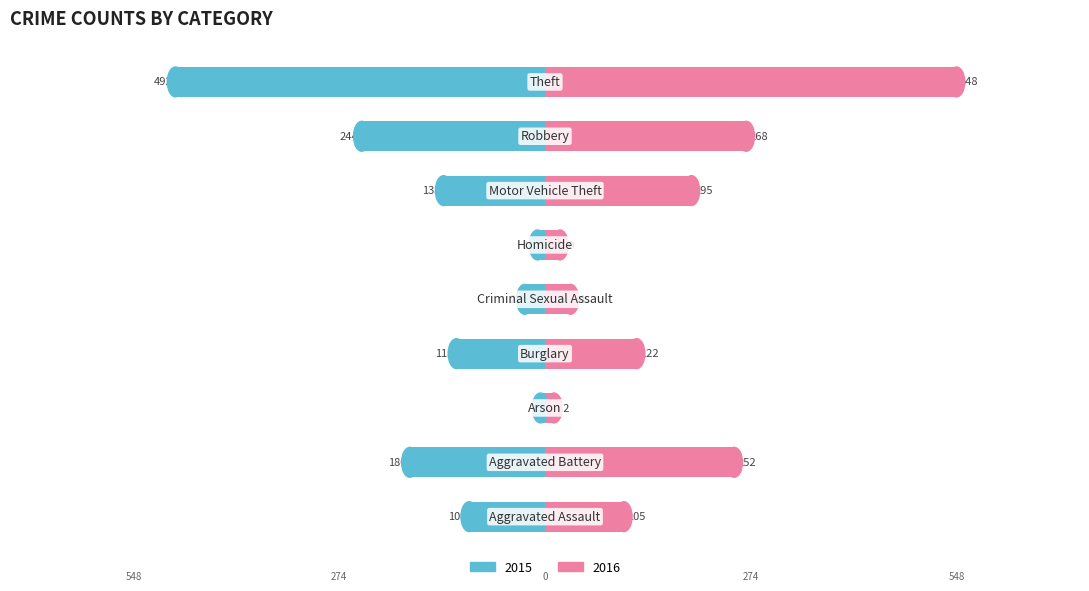

What is the difference between the maximum and second lowest values in the 2016 series?

528